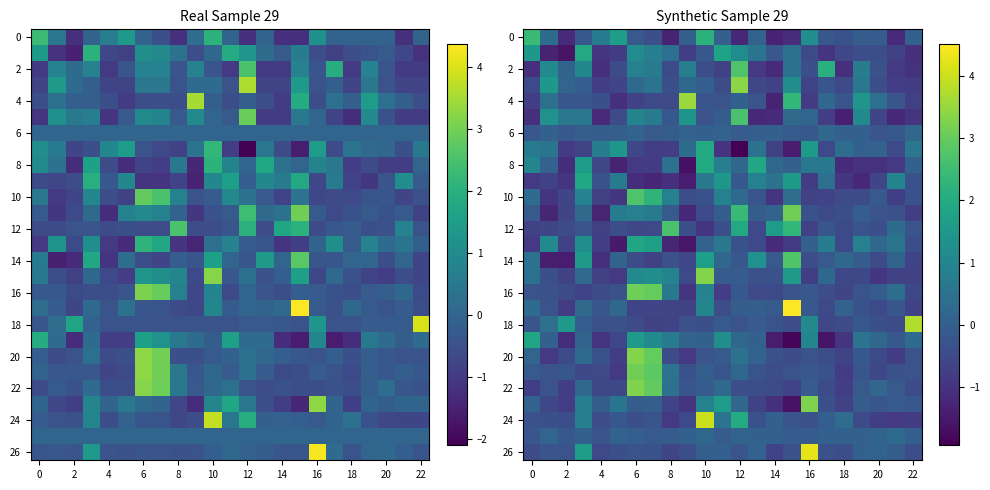

What is the difference between the second highest and minimum values in the row_2 series?

3.3